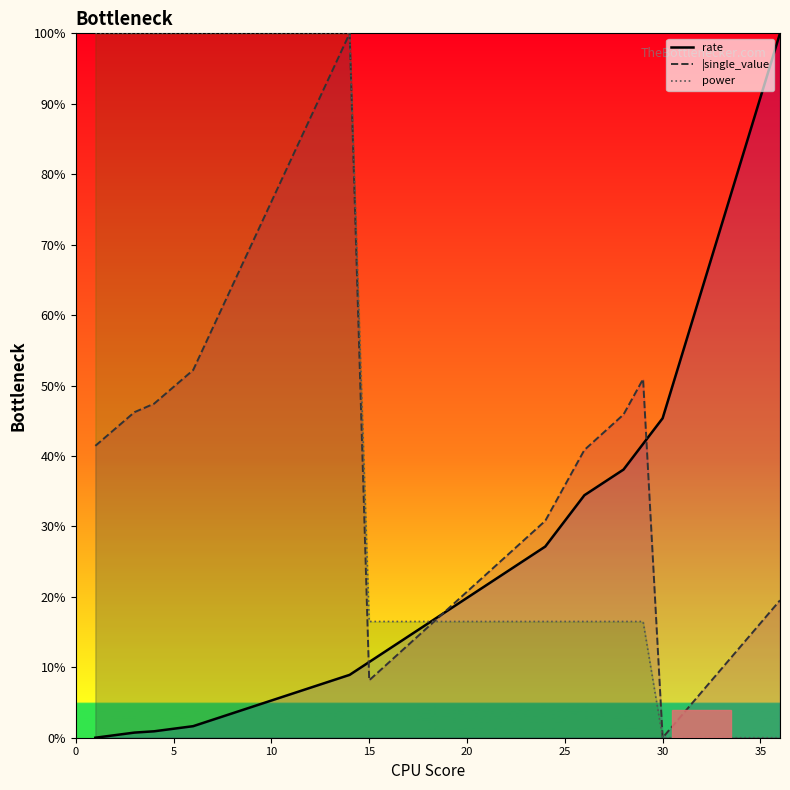

How many lines are shown in the chart?

3